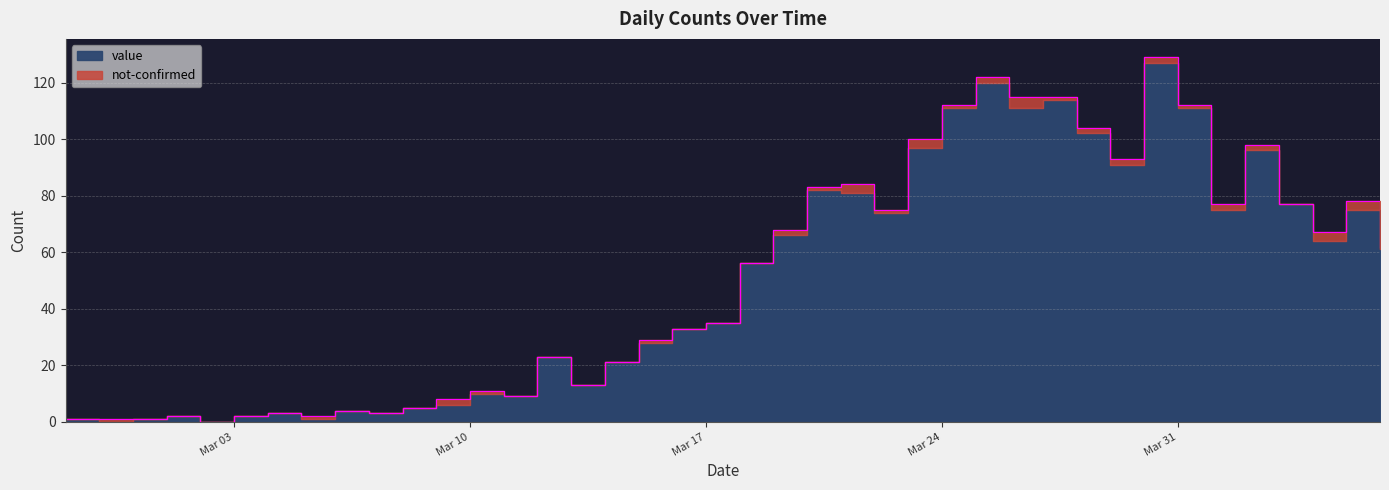

Reading left to right, what are all the values shown in this chart?

1	1	1	2	0	2	3	2	4	3	5	8	11	9	23	13	21	29	33	35	56	68	83	84	75	100	112	122	115	115	104	93	129	112	77	98	77	67	78	62